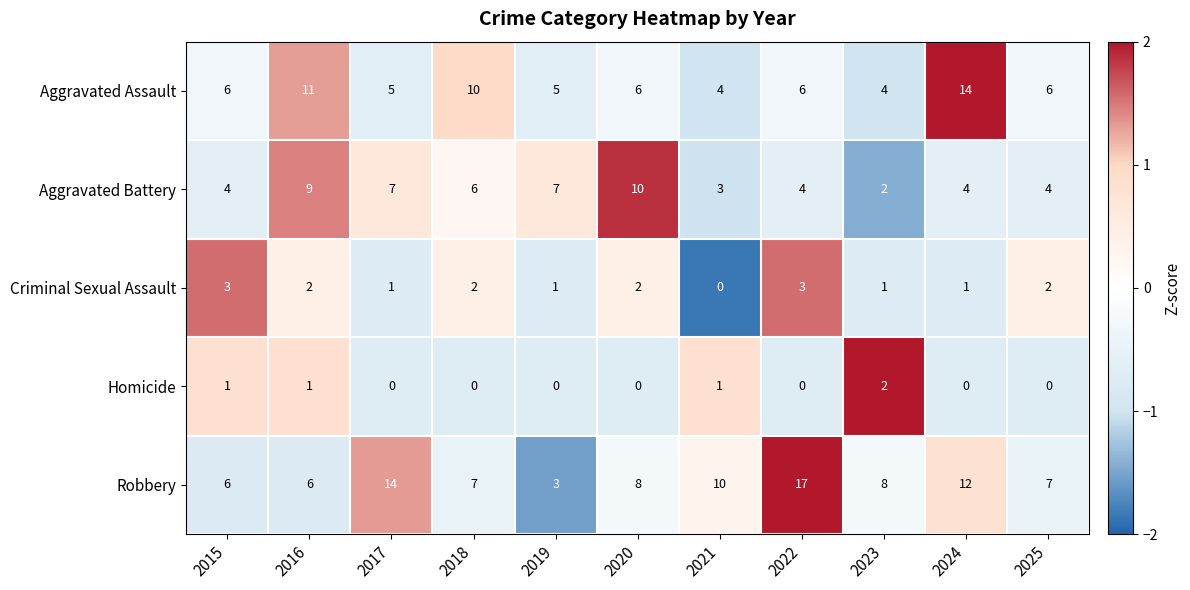

Which label corresponds to the largest value in the chart?

2022